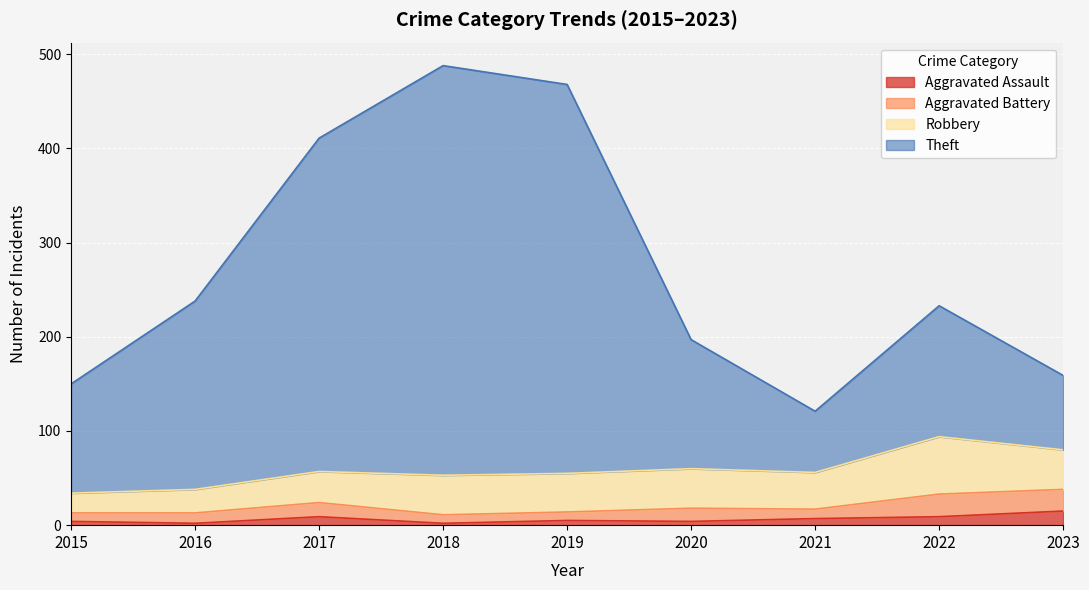

Rank the categories by Aggravated Assault value from highest to lowest.

2023, 2017, 2022, 2021, 2019, 2015, 2020, 2016, 2018